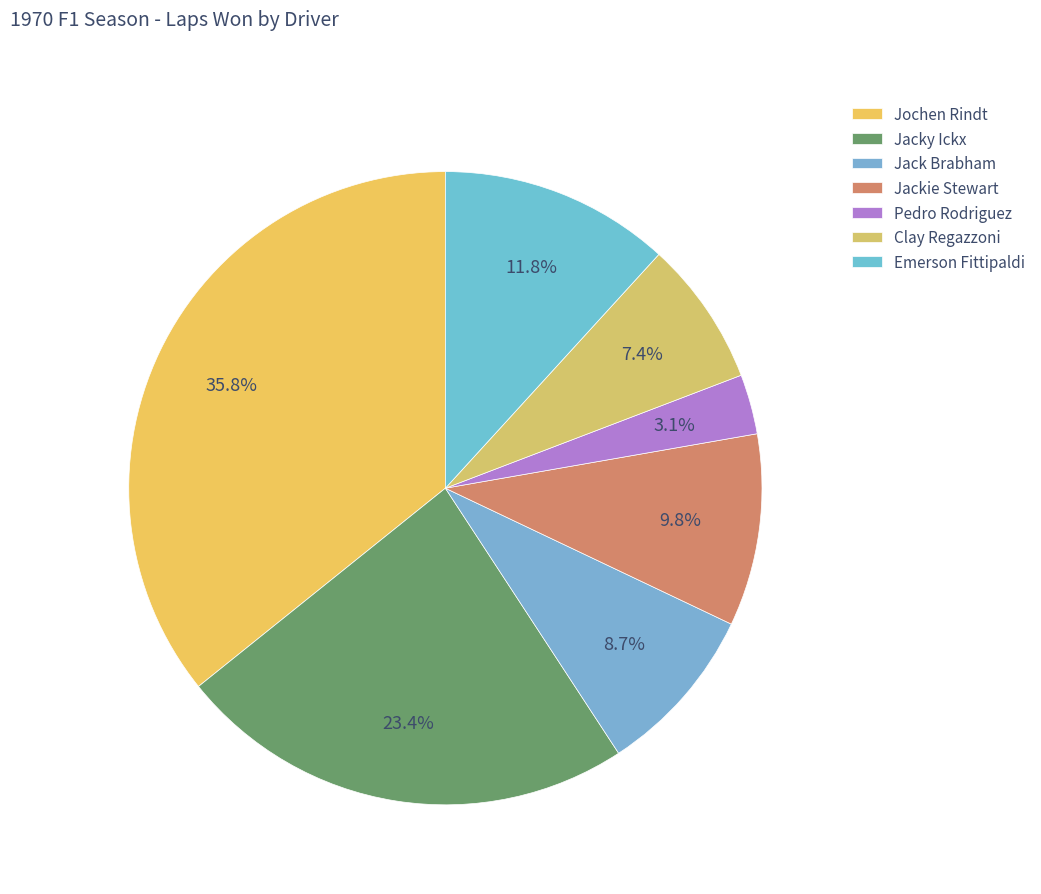

Is it true that Emerson Fittipaldi is 18% of the pie?

False